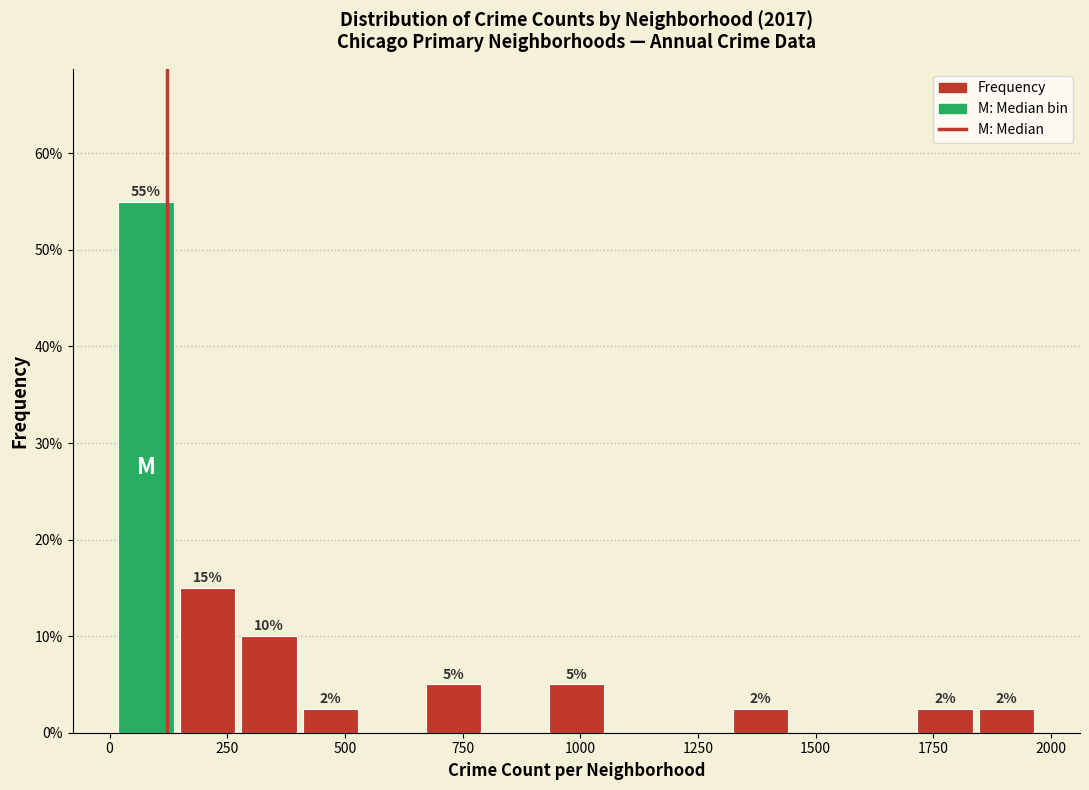

Read against the x-axis, roughly where is the centre of the tallest bar?

100